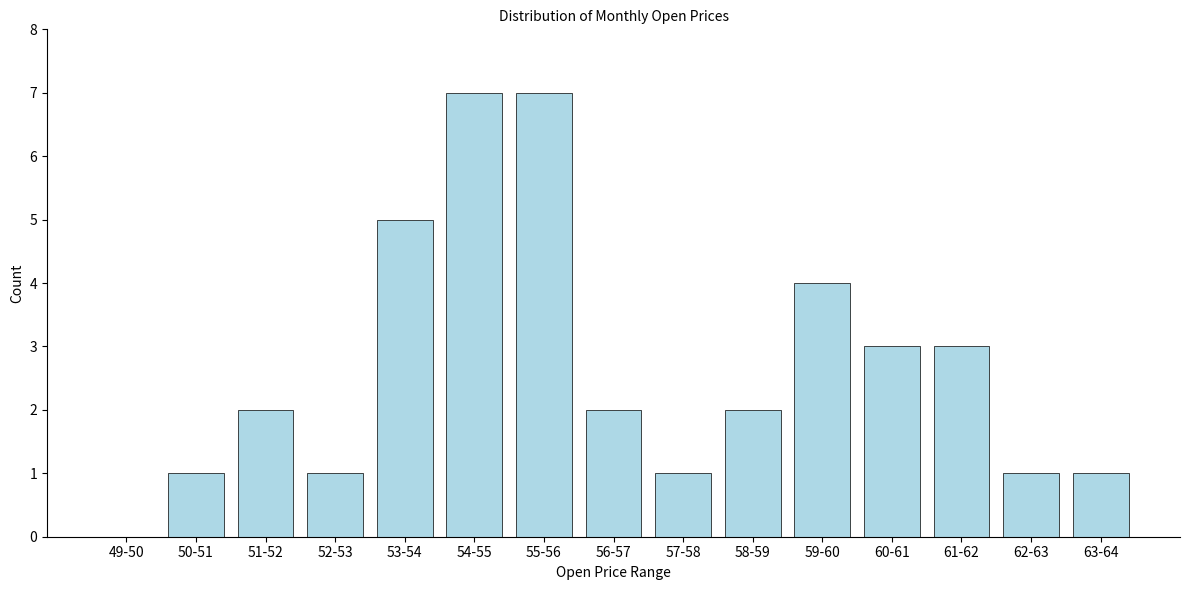

Reading right to left, extract all data points from this chart.

63-64=1	62-63=1	61-62=3	60-61=3	59-60=4	58-59=2	57-58=1	56-57=2	55-56=7	54-55=7	53-54=5	52-53=1	51-52=2	50-51=1	49-50=0